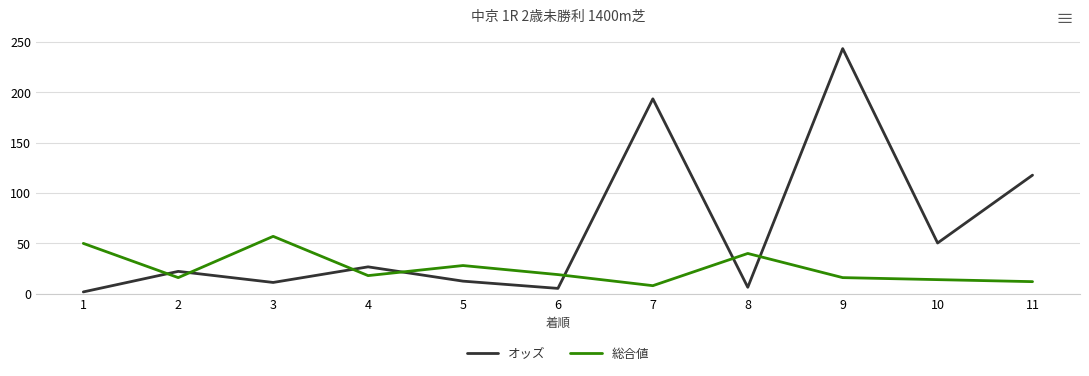

At which category is the sum across all series the highest?

9